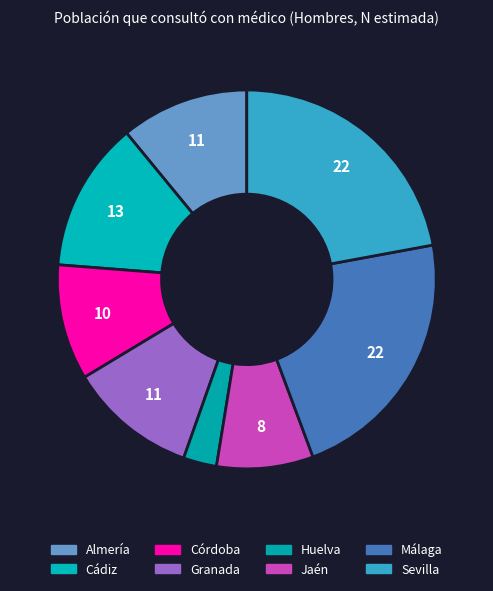

Rank the categories by value from highest to lowest.

Málaga, Sevilla, Cádiz, Granada, Almería, Córdoba, Jaén, Huelva